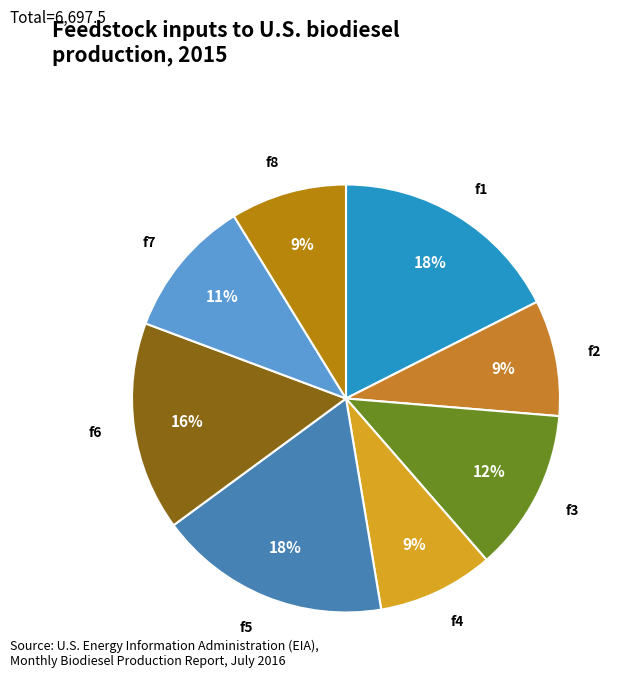

To the nearest percent, what is the difference between the f1 and f2 slice percentages?

9%